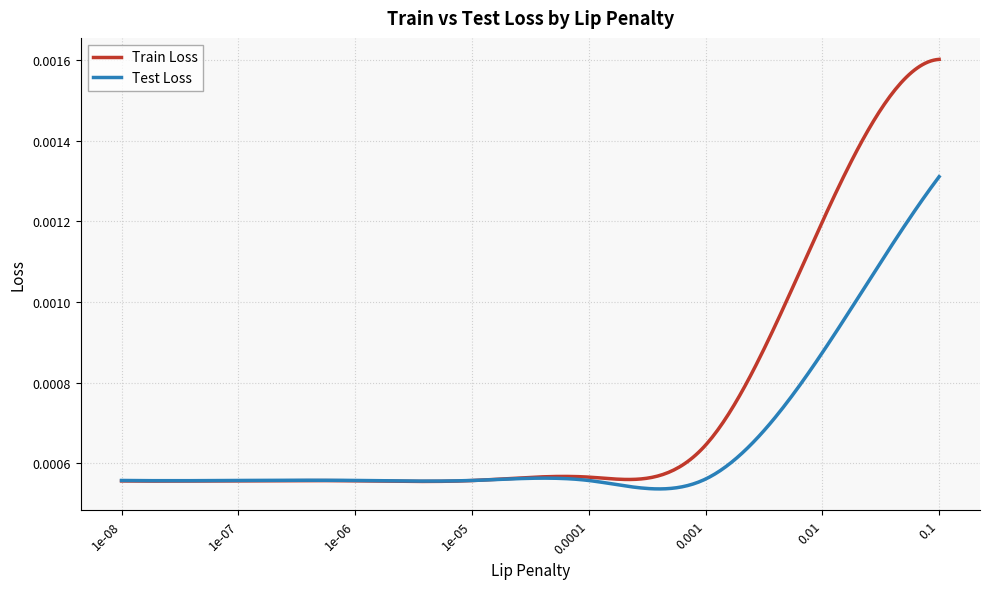

Which series has the largest range (max minus min)?

Train Loss